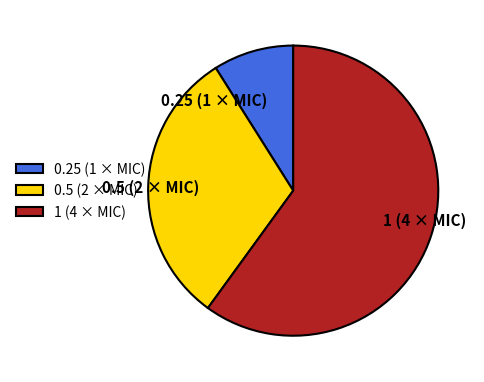

Rank the categories by value from highest to lowest.

1 (4 × MIC), 0.5 (2 × MIC), 0.25 (1 × MIC)